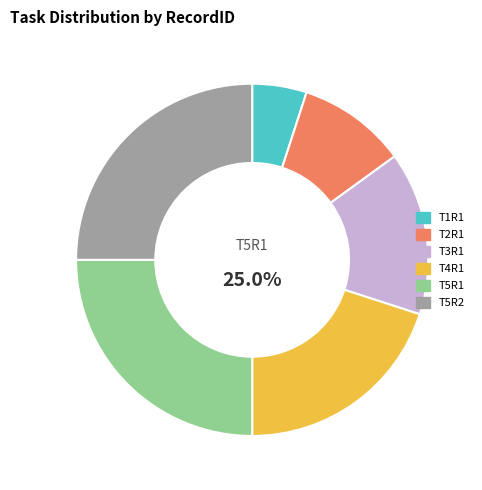

What percentage is the T5R1 slice, to the nearest percent?

25%